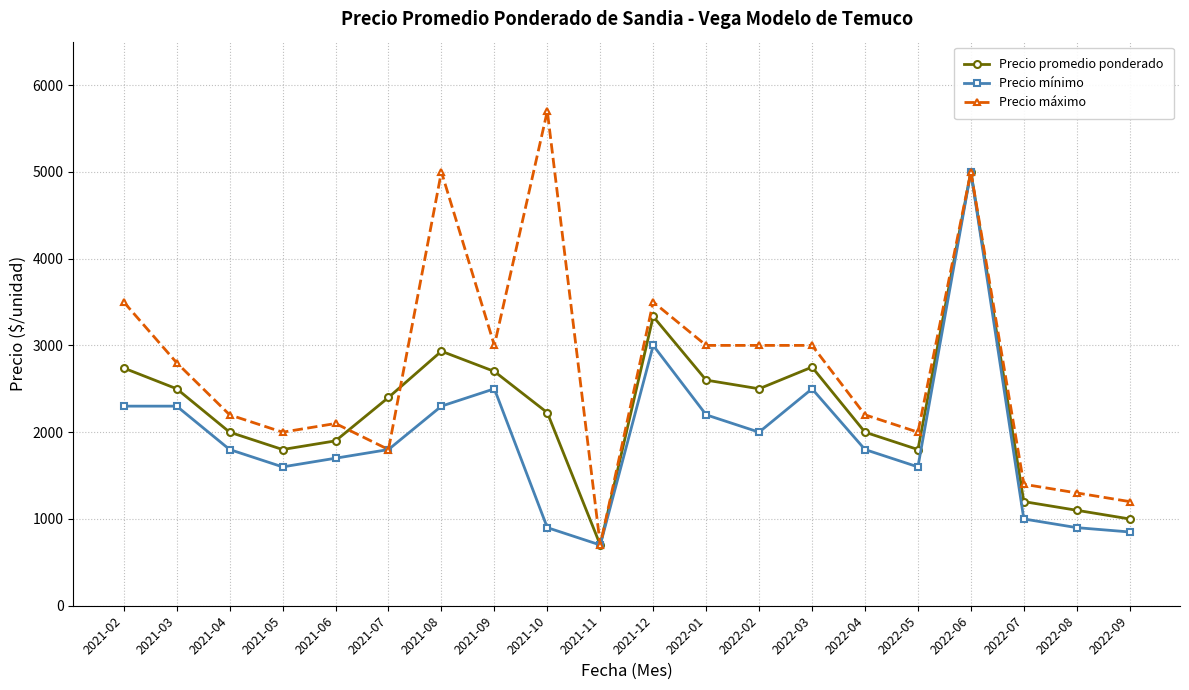

Which series ends up on top after the final intersection of Precio promedio ponderado and Precio máximo?

Precio máximo